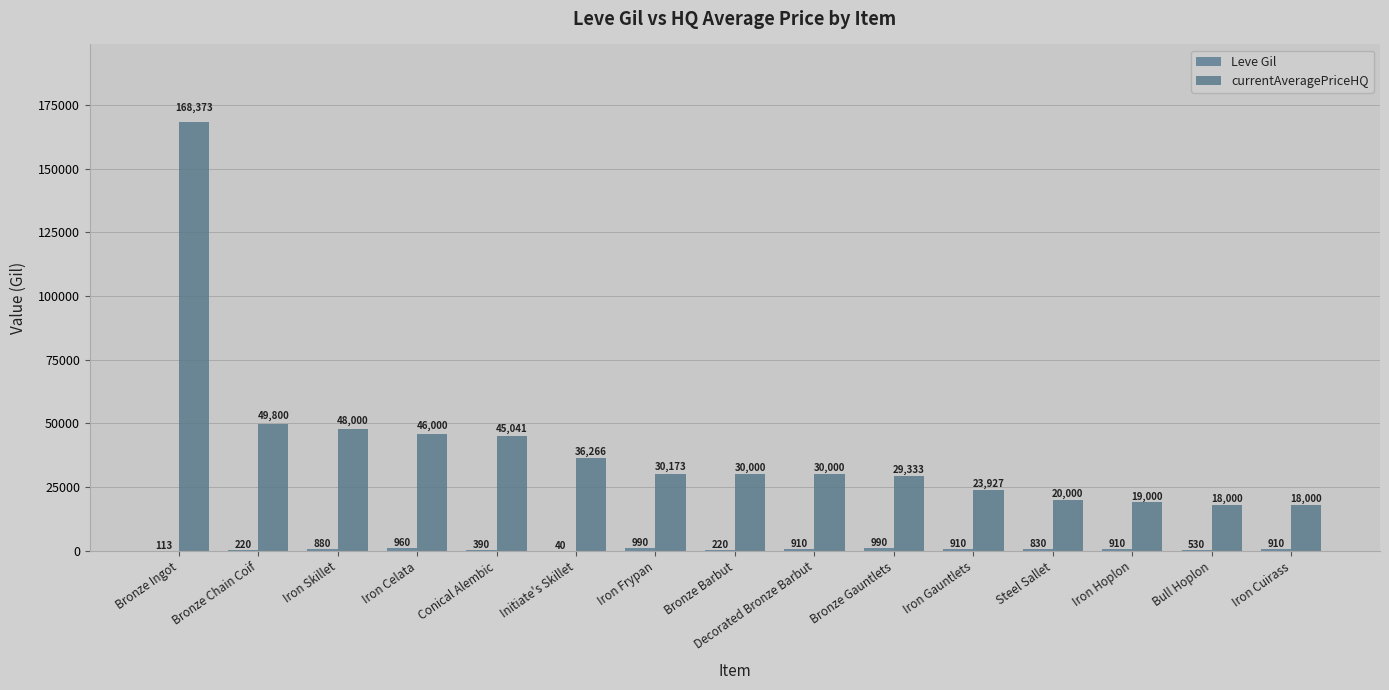

Does the chart contain stacked bars?

No